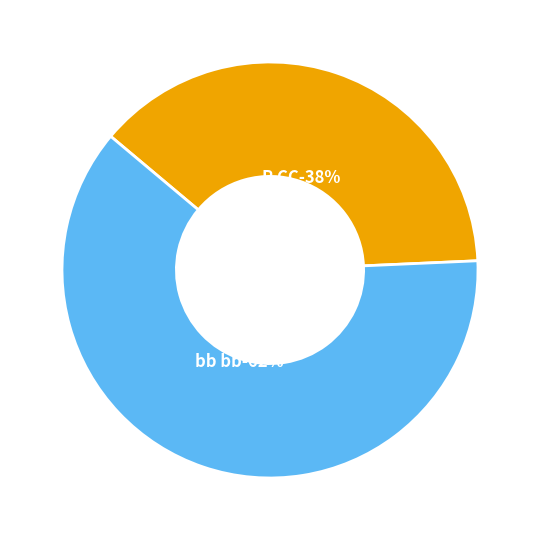

What is the majority slice?

bb bb